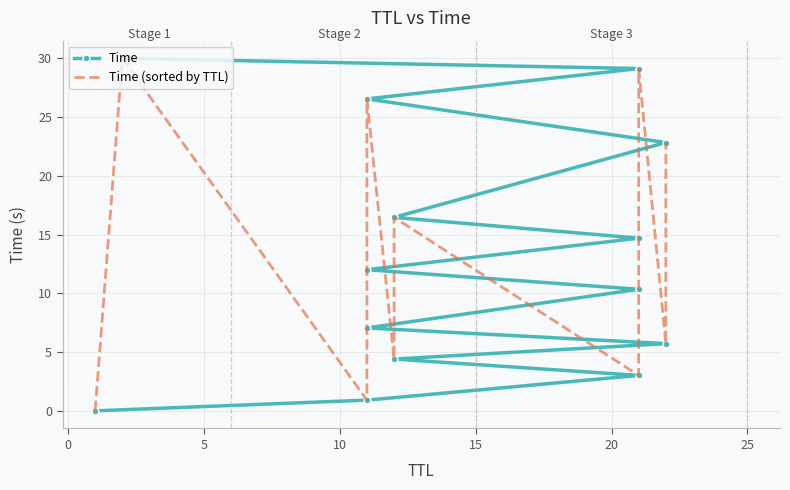

True or false: Time (sorted by TTL) has more than 0 points higher than both neighbors.

True